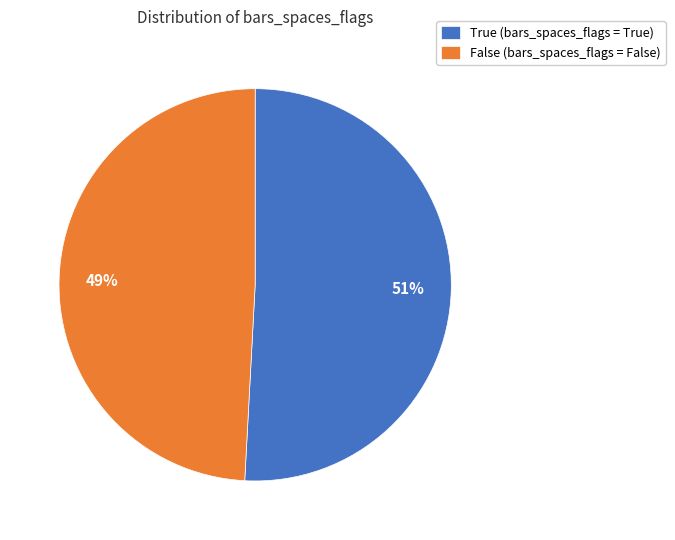

To the nearest percent, what is the difference between the largest and smallest slice percentages?

2%